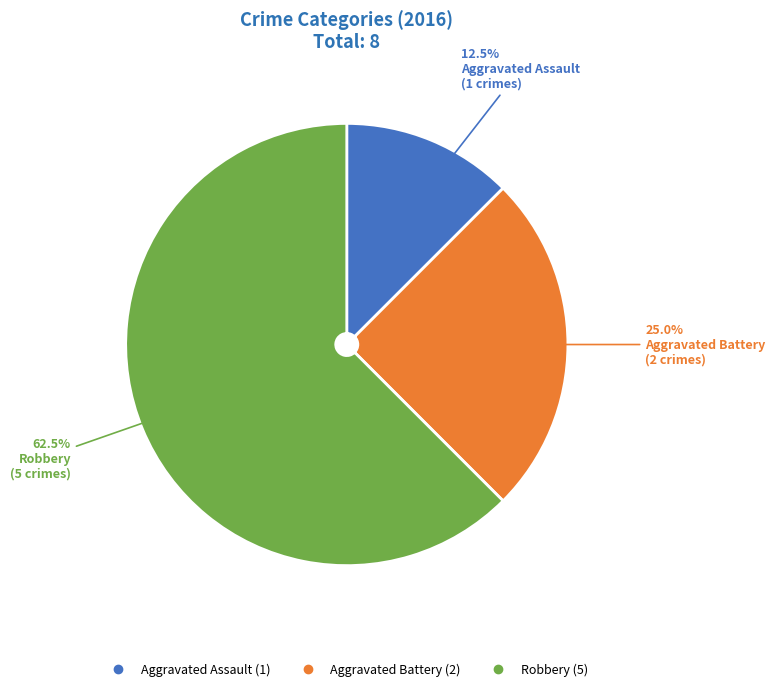

How many segments does this pie chart have?

3